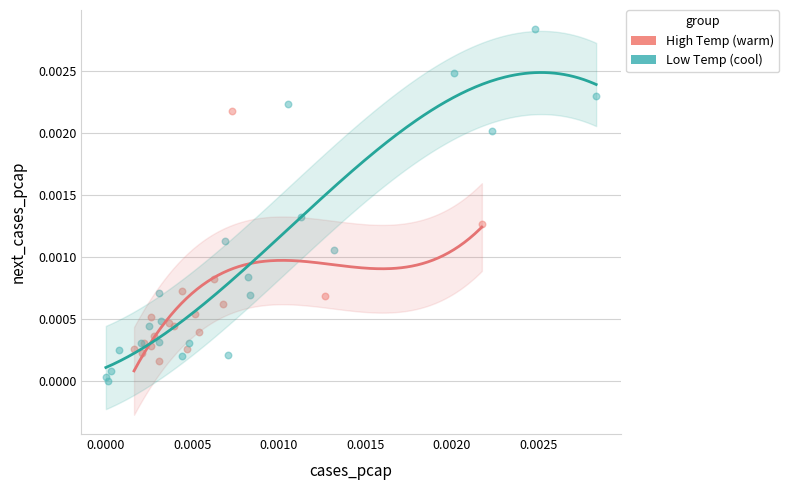

Which series has the widest spread of Y values?

Low Temp (cool)